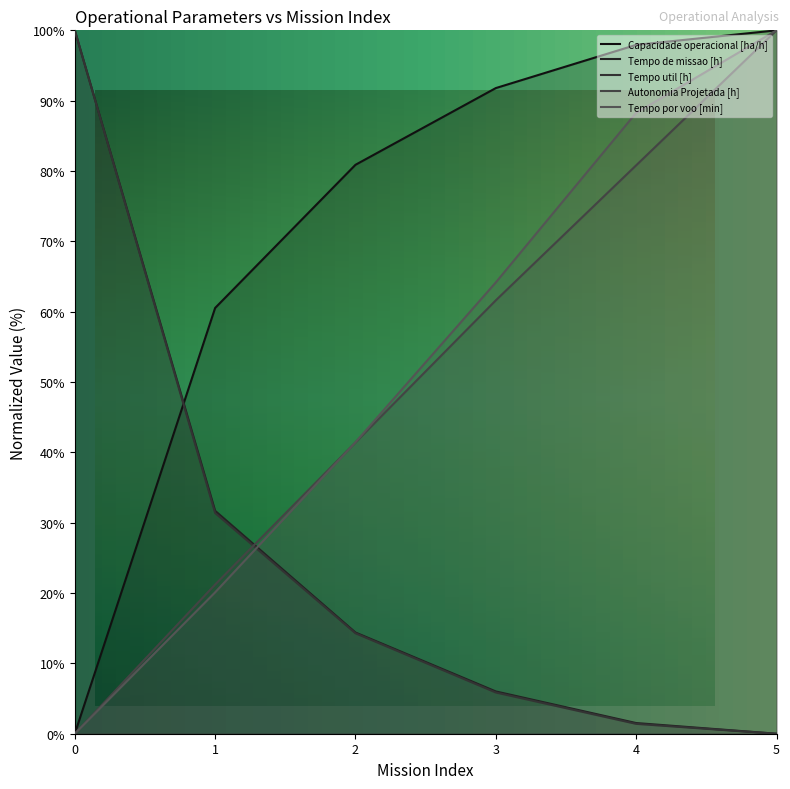

Which series has the largest total across all categories?

Capacidade operacional [ha/h]